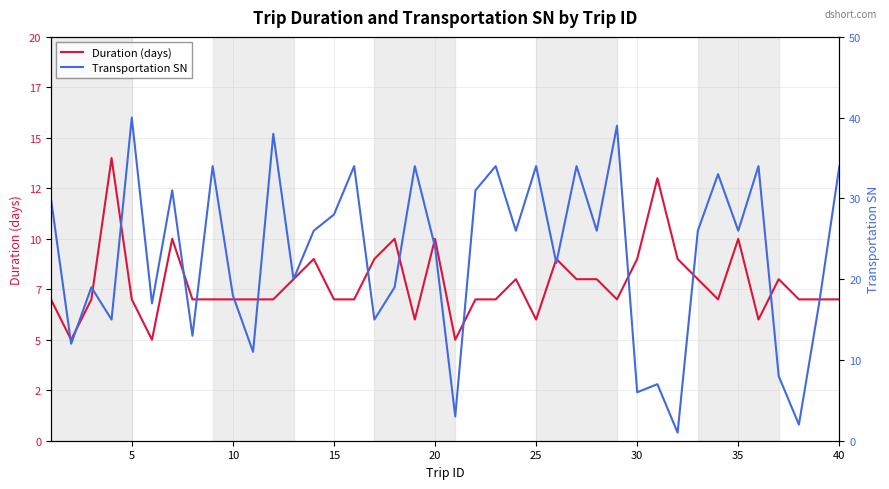

How many values in the Duration (days) series are below 7?

6